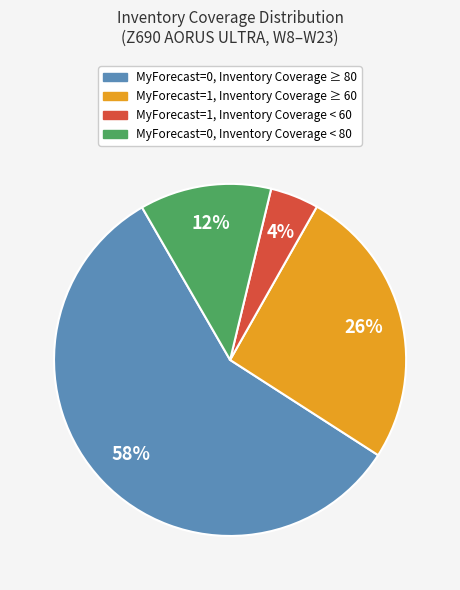

To the nearest percent, what is the average slice percentage?

25%